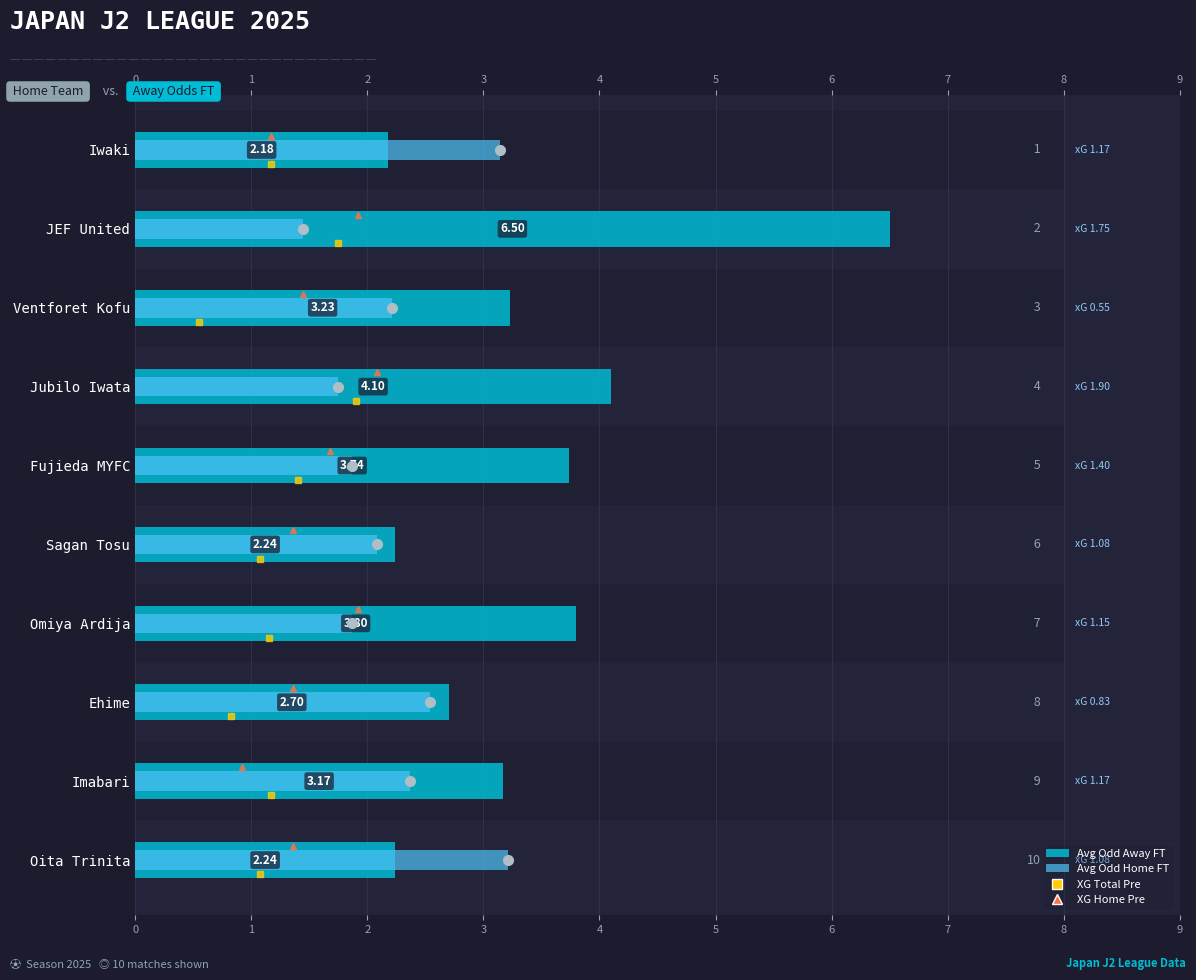

What is the maximum value for Avg Odd Home FT?

3.2